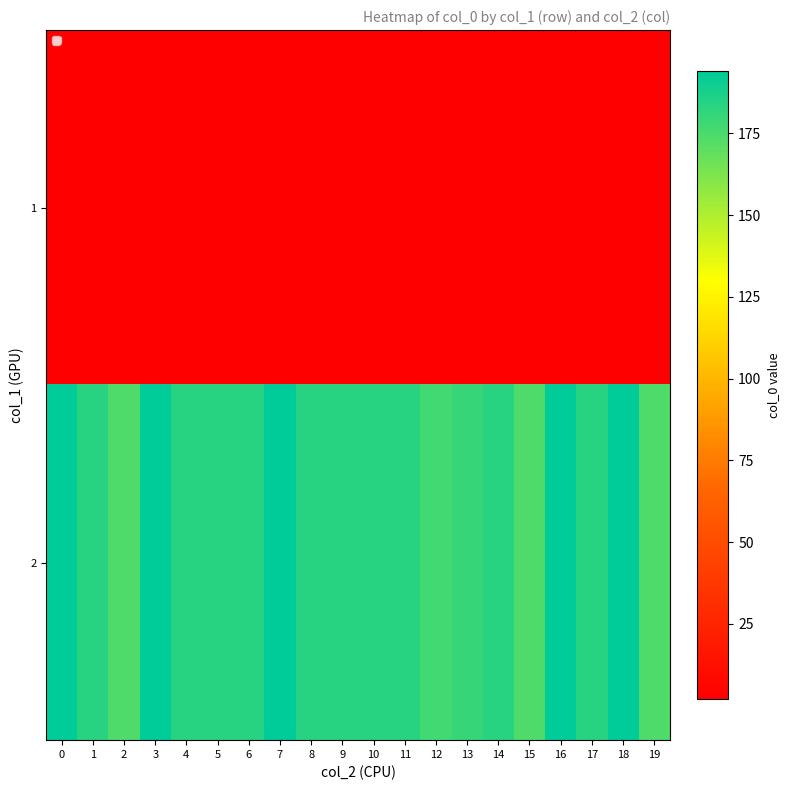

List the series in order of their peak value, highest first.

2, 1